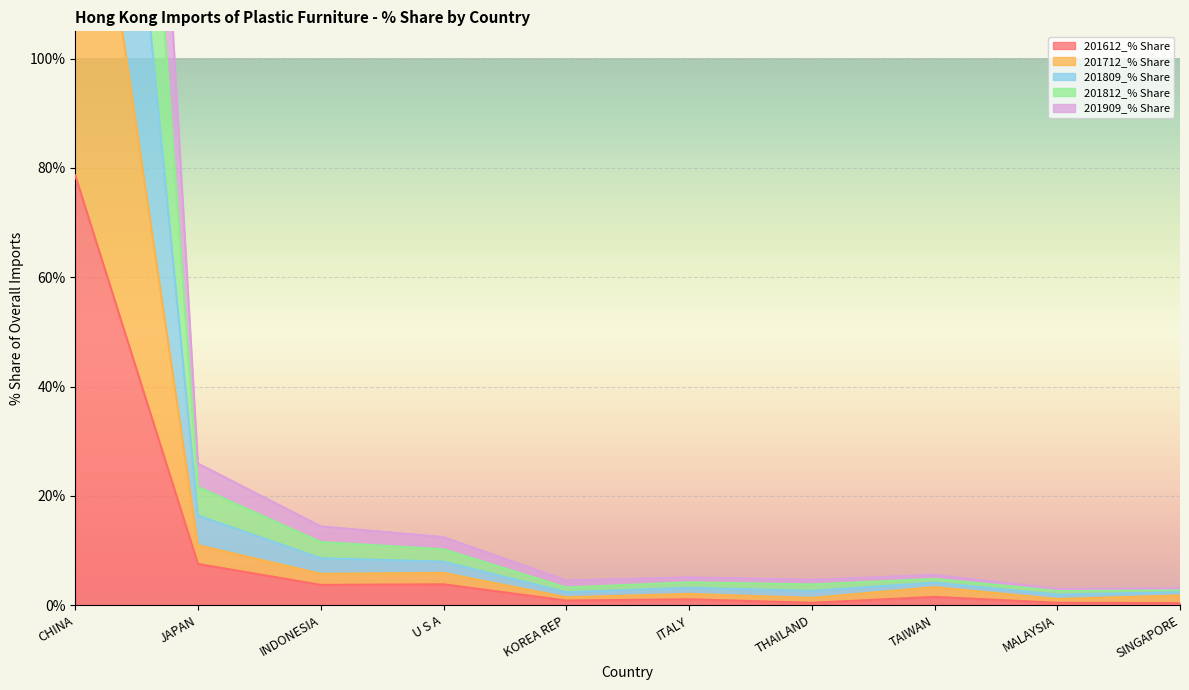

Where is 201612_% Share nearest to the value 39?

JAPAN